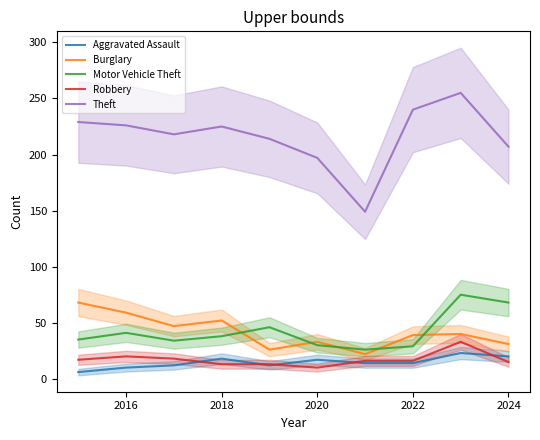

What is the value of the Robbery point at the 5th from the left?

13